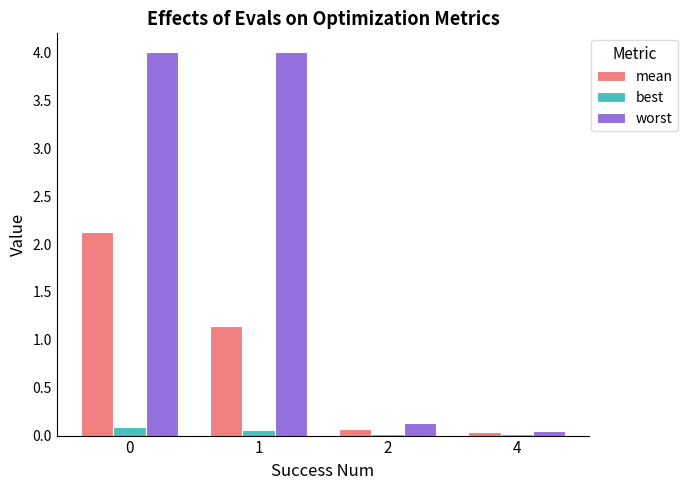

Is it true that worst equals 4.0 at 0?

True